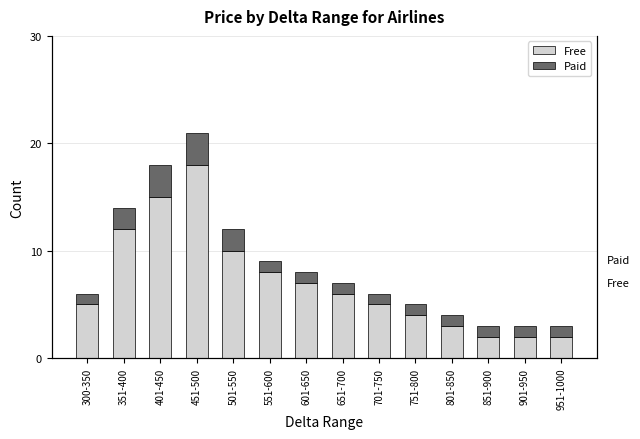

How many bars are there in each group?

2